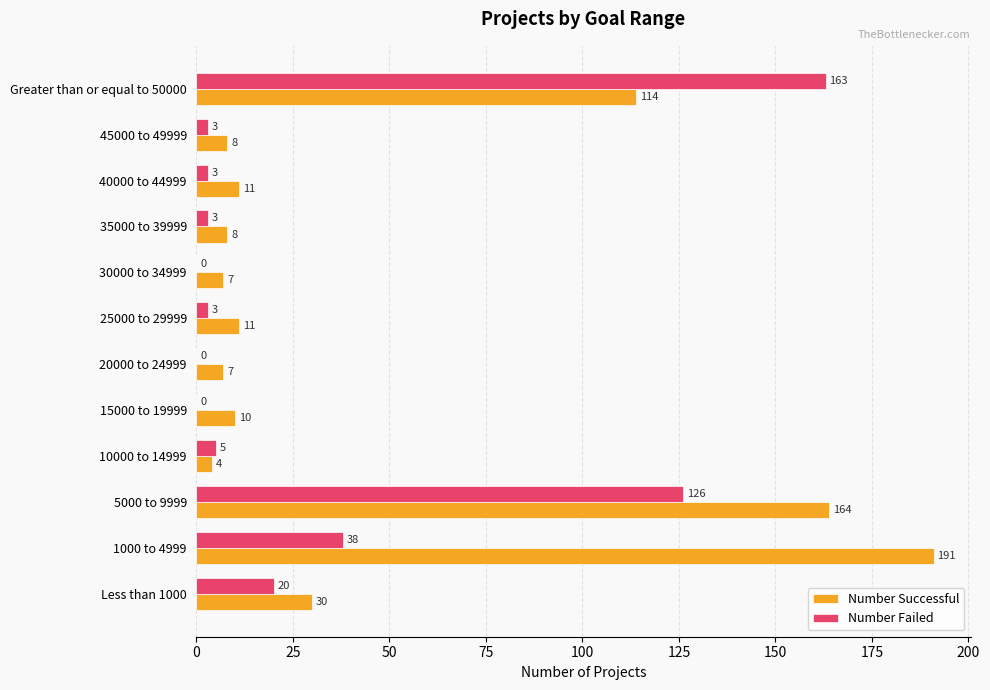

Between 1000 to 4999 and 25000 to 29999, which series saw the biggest shift?

Number Successful